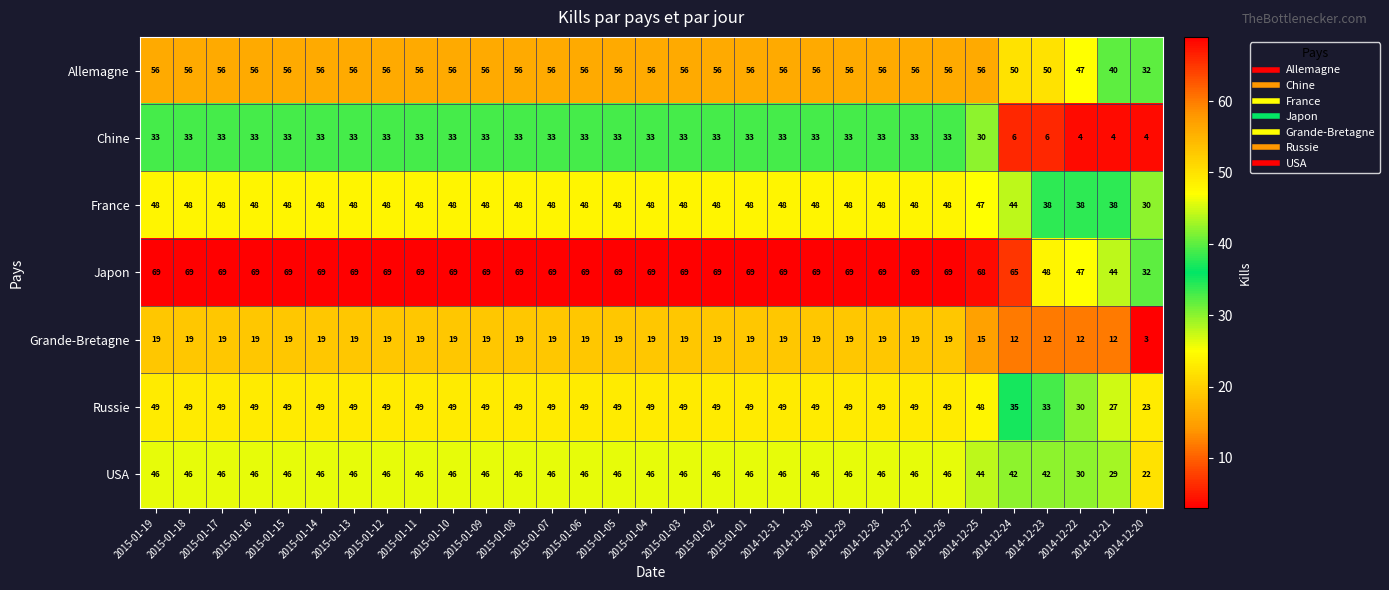

What is the maximum value shown in the chart?

69